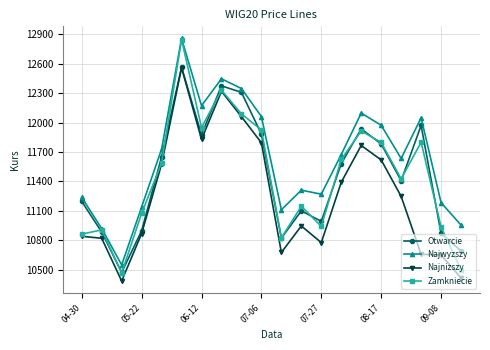

True or false: Najwyzszy and Najnizszy cross at least once.

False